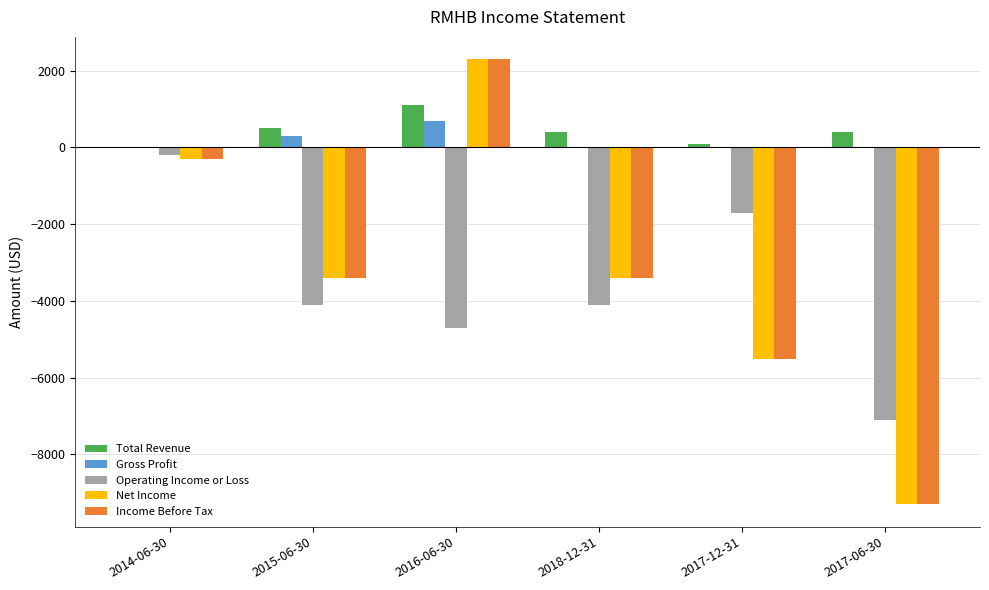

At which label does Income Before Tax first exceed -3400?

2014-06-30